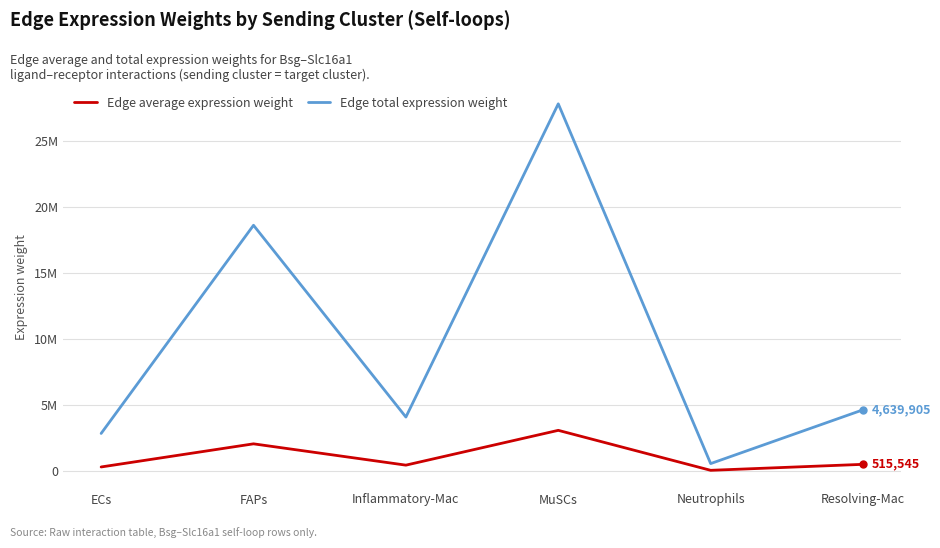

Is this an area chart (filled region under the line)?

No